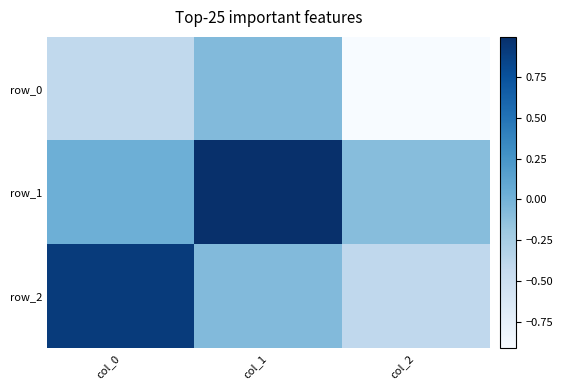

How many data points does each series have?

3